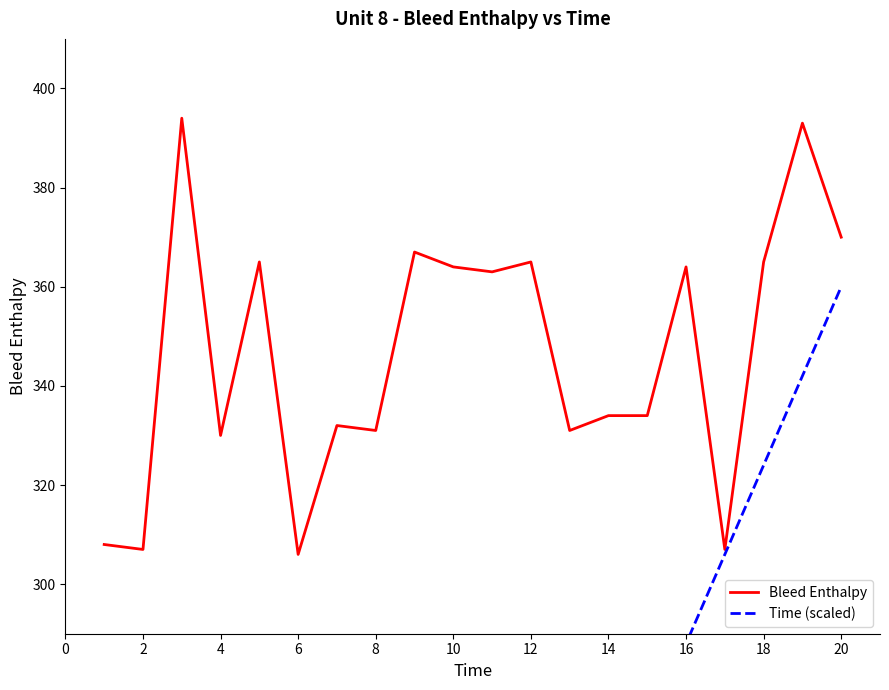

The value of Bleed Enthalpy at 2 is 307. True or false?

True